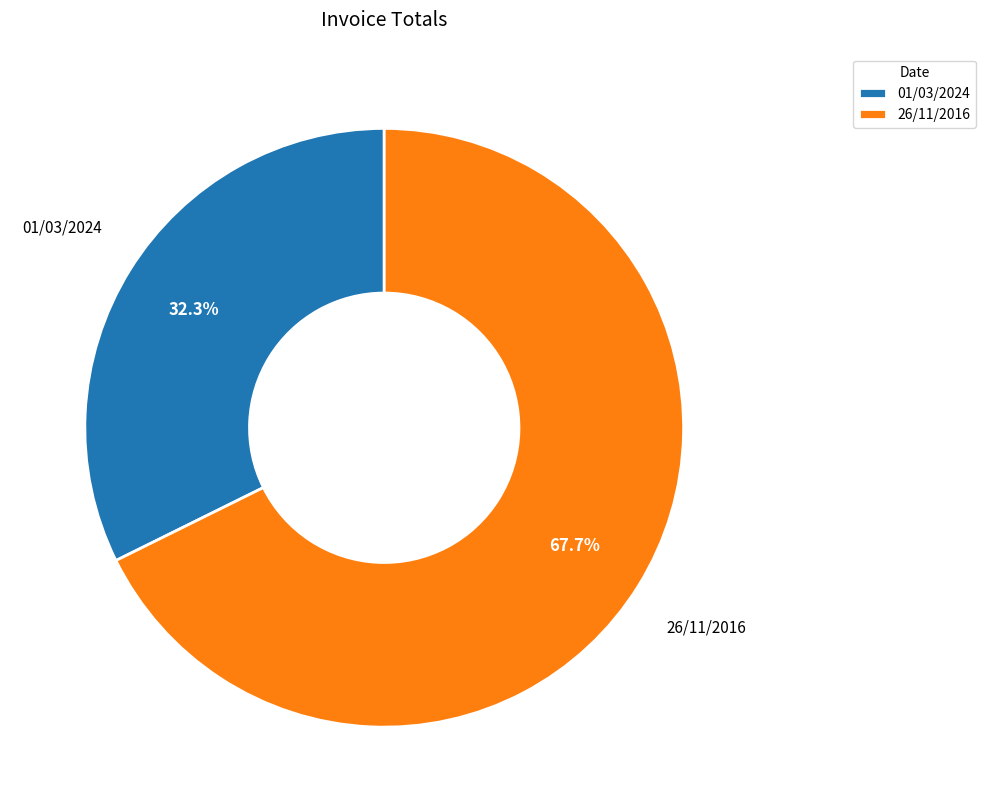

What is the ratio of the value at 26/11/2016 to the value at 01/03/2024?

2.1